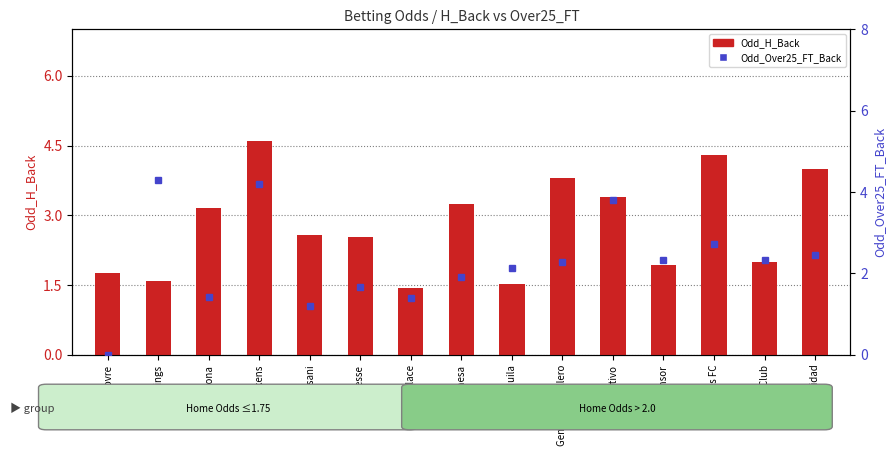

True or false: Odd_Over25_FT_Back has a value of 2.8 at Sandvikens.

False